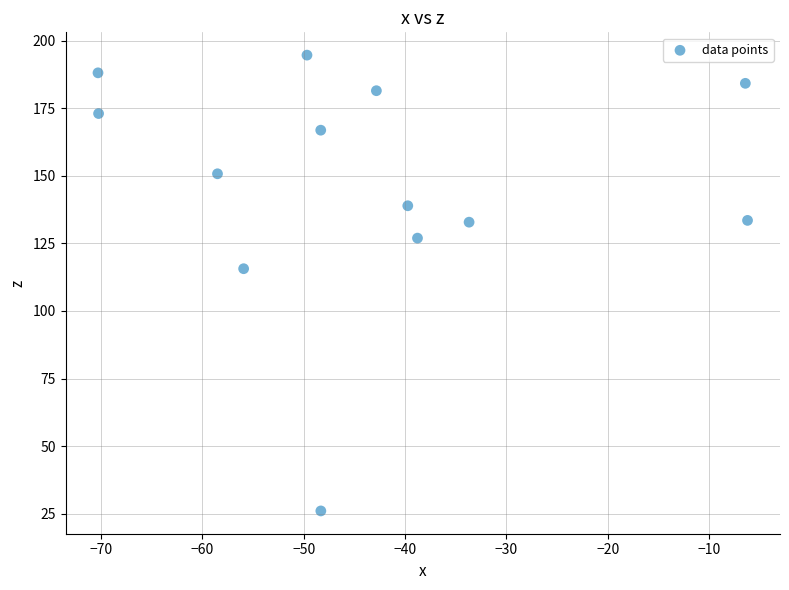

What is the range of X values (max minus min)?

64.1